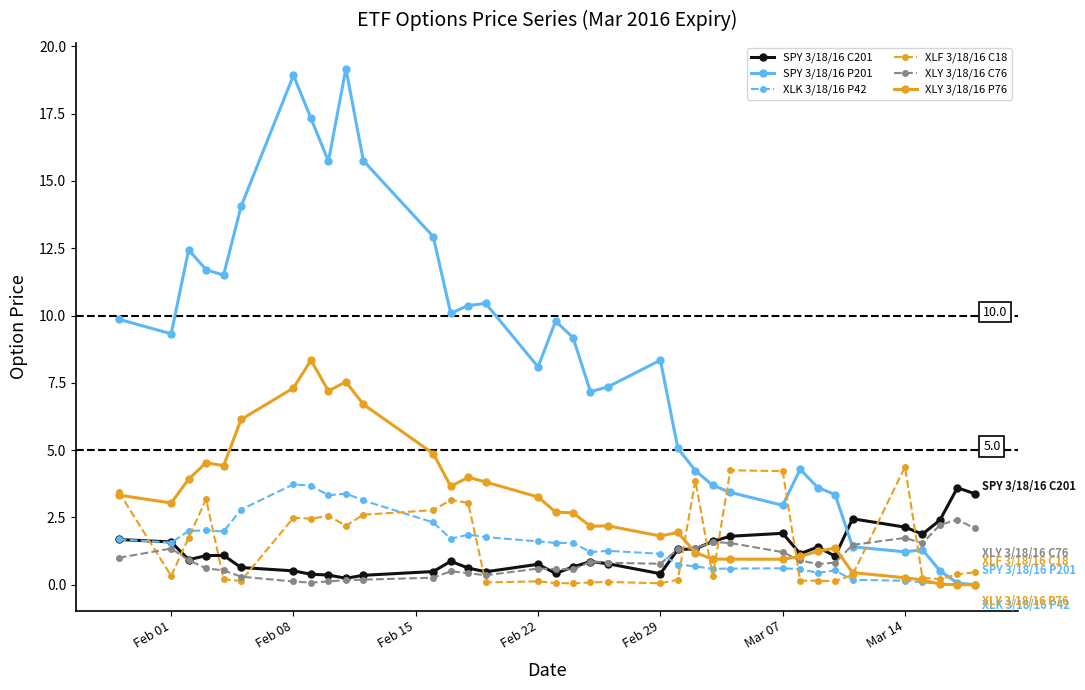

Which series has the largest total across all categories?

SPY 3/18/16 P201